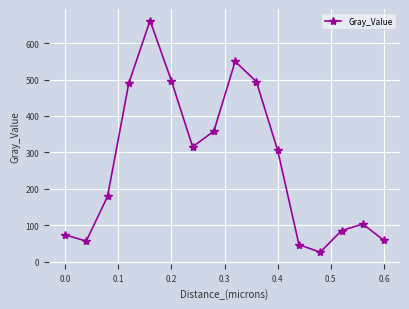

How many lines are shown in the chart?

1